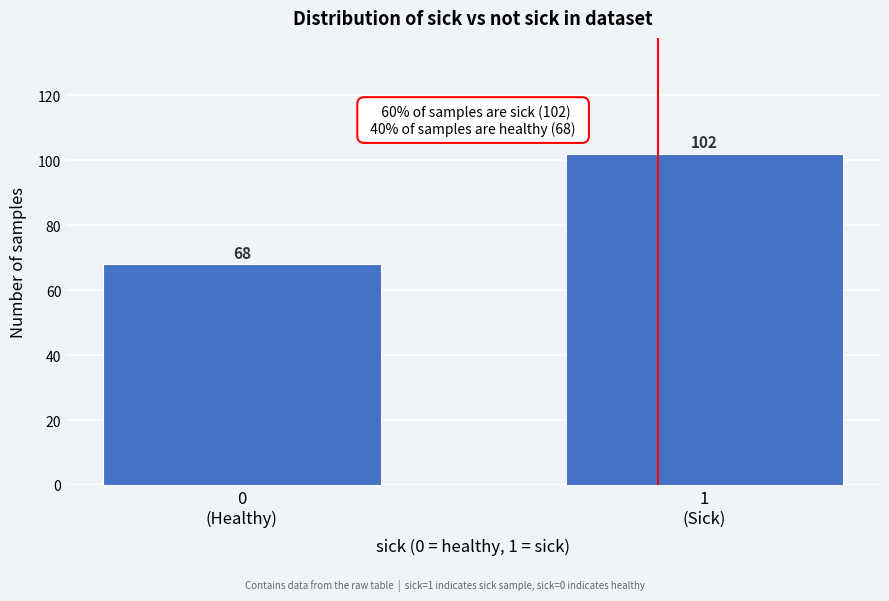

Reading left to right, list all the values displayed in this chart.

68	102